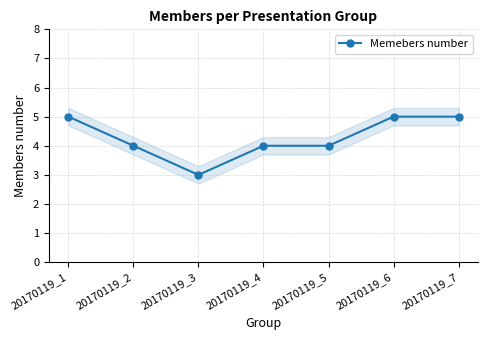

Rank the categories by value from highest to lowest.

20170119_1, 20170119_6, 20170119_7, 20170119_2, 20170119_4, 20170119_5, 20170119_3